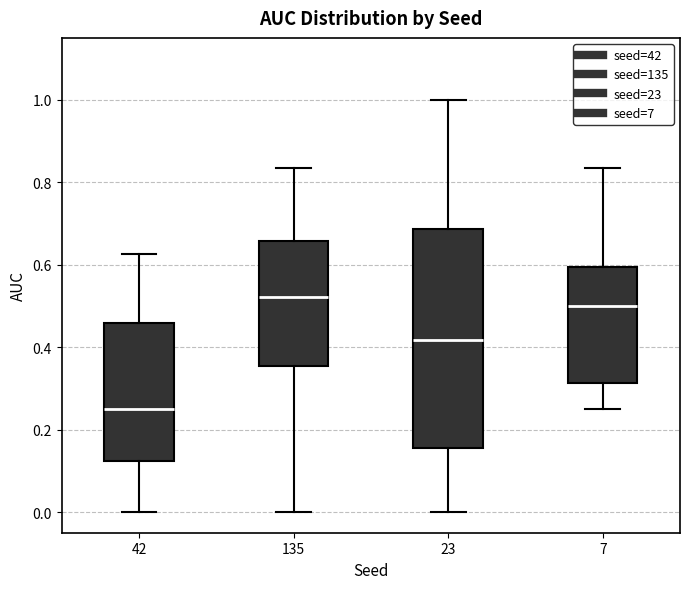

Comparing the boxes themselves (not the whiskers), which one is the tallest?

23